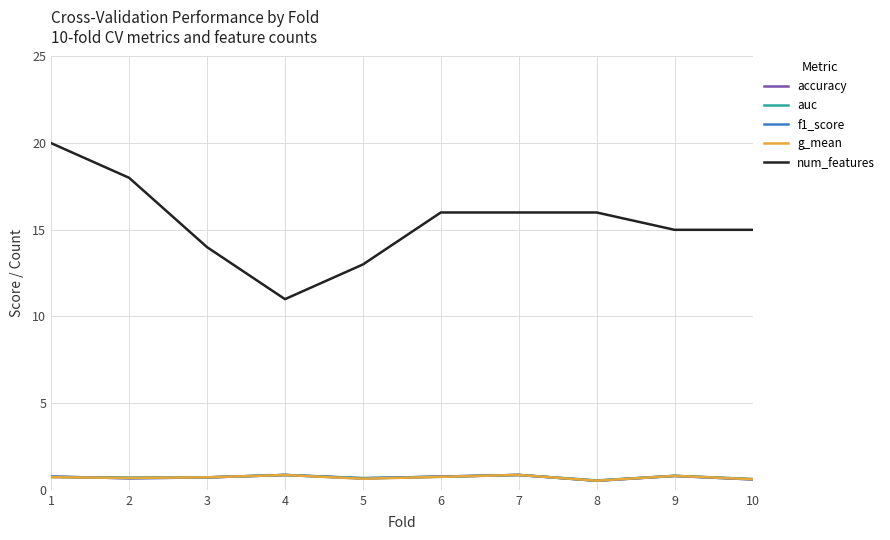

What is the minimum value shown in the chart?

0.5